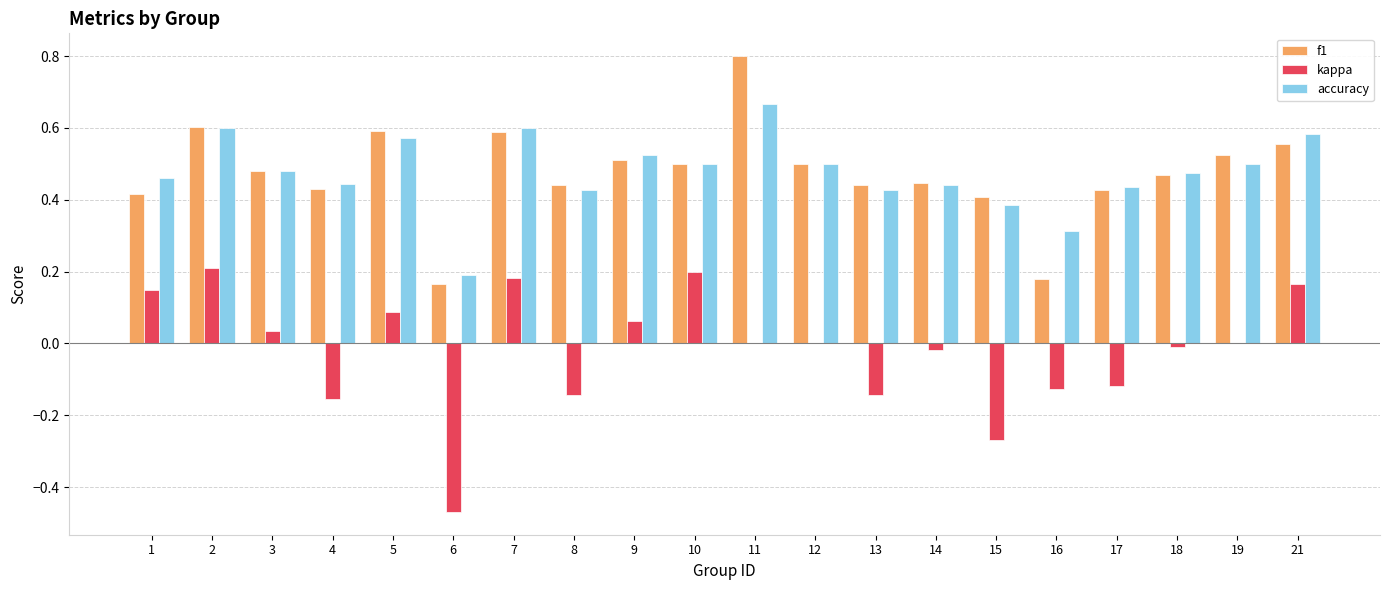

Between 2 and 14, which series saw the biggest shift?

kappa